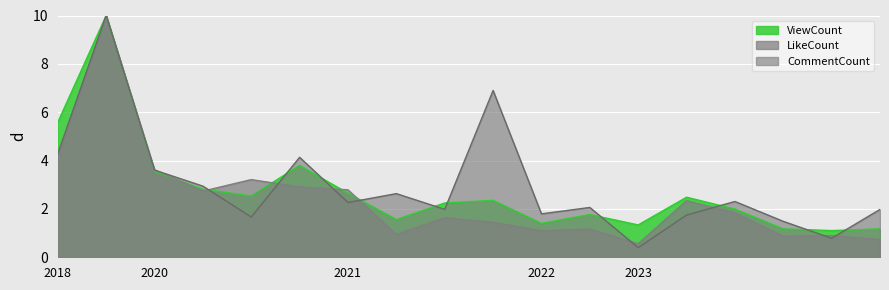

What value does the ViewCount series have at 2018-01-22?

10.0